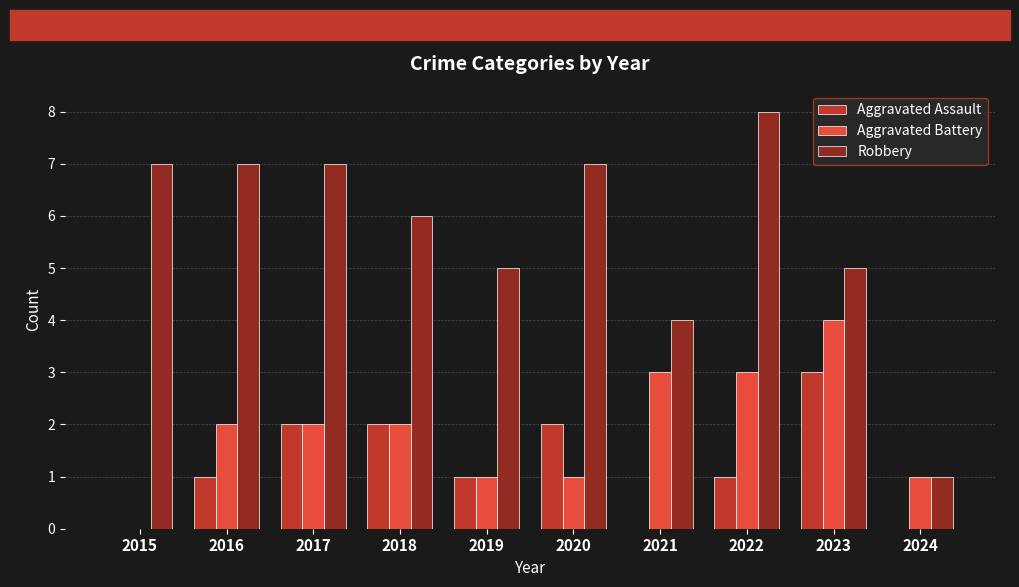

Count the number of categories in the chart.

10